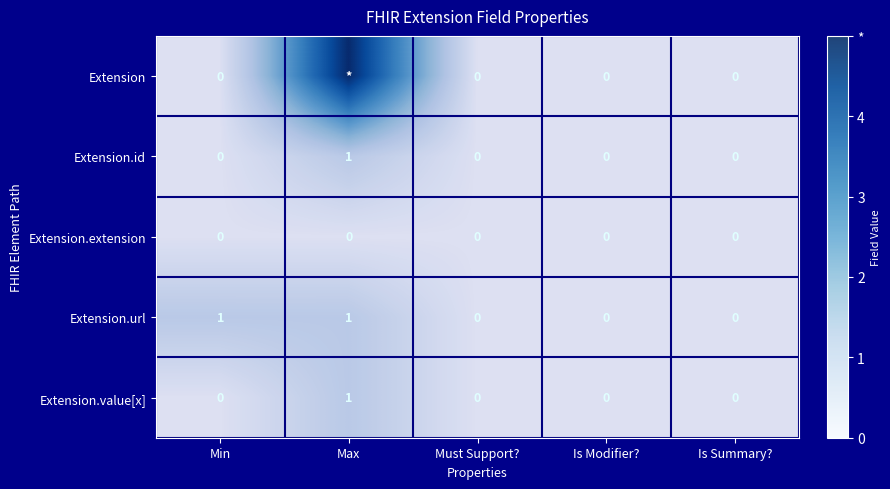

How many Extension.value[x] values are between 0 and 1?

5